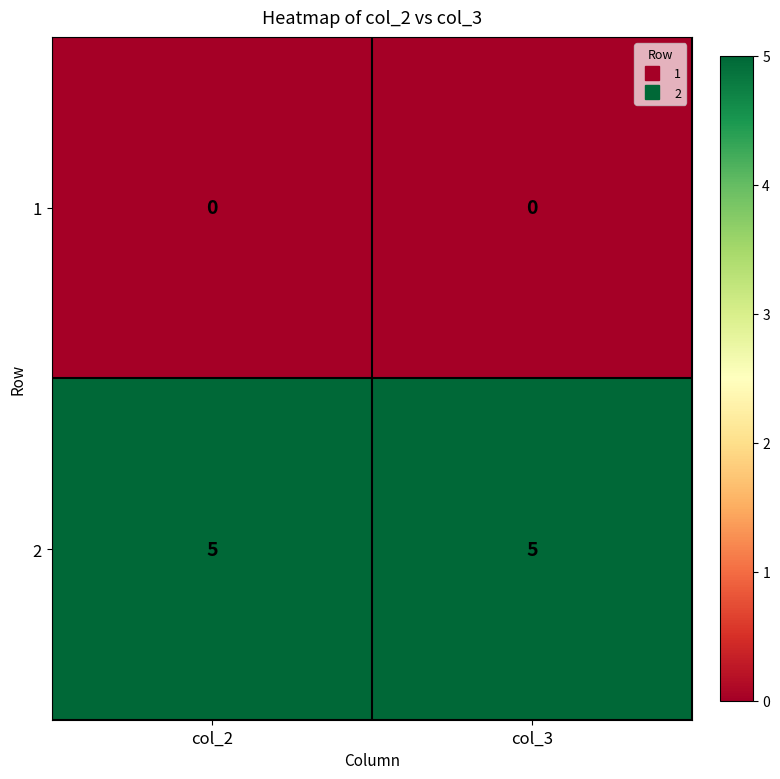

What is the total value across all series at col_3?

5